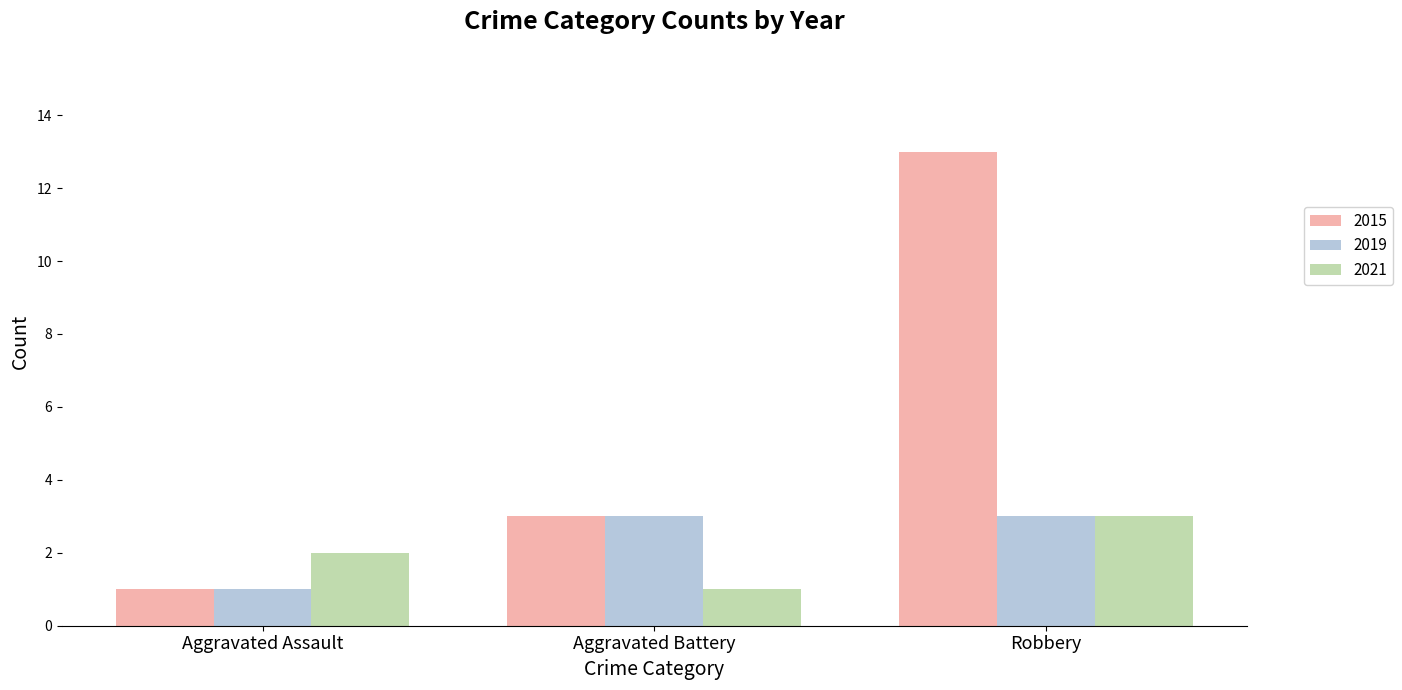

What is the maximum value shown in the chart?

13